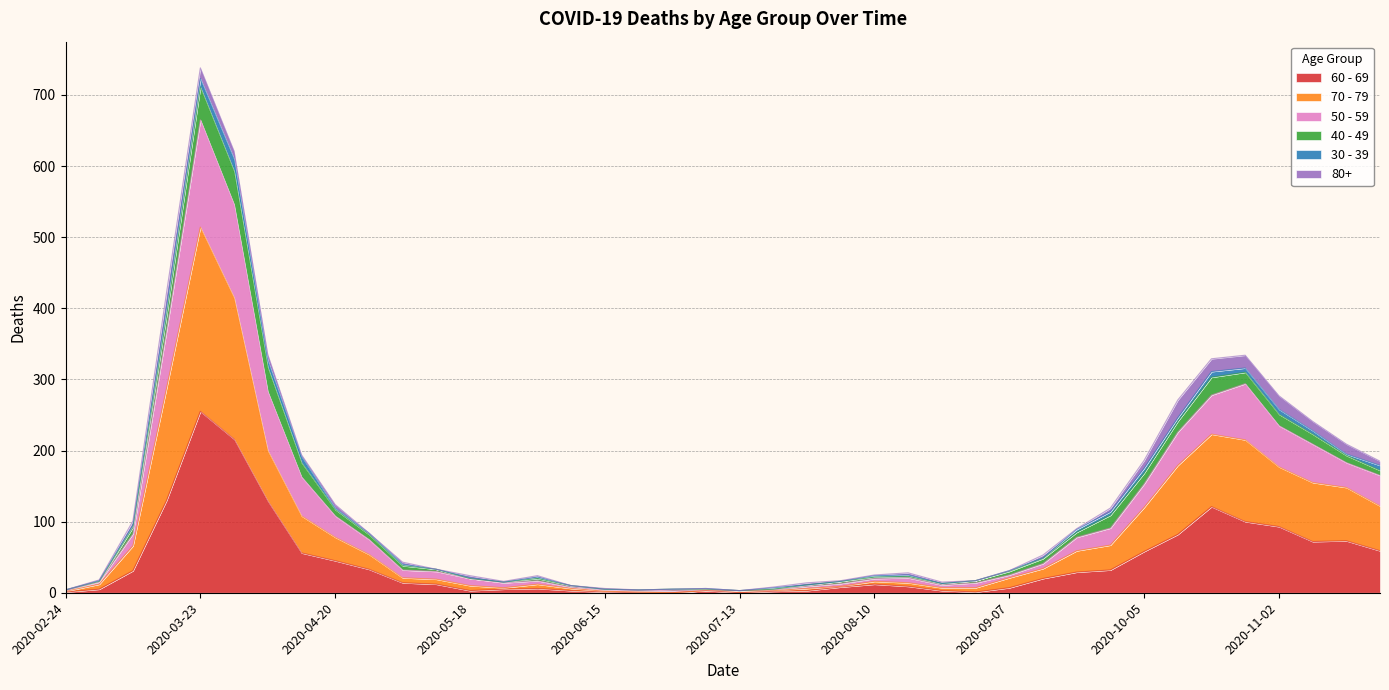

Which category has the highest value in the 60 - 69 series?

2020-03-23